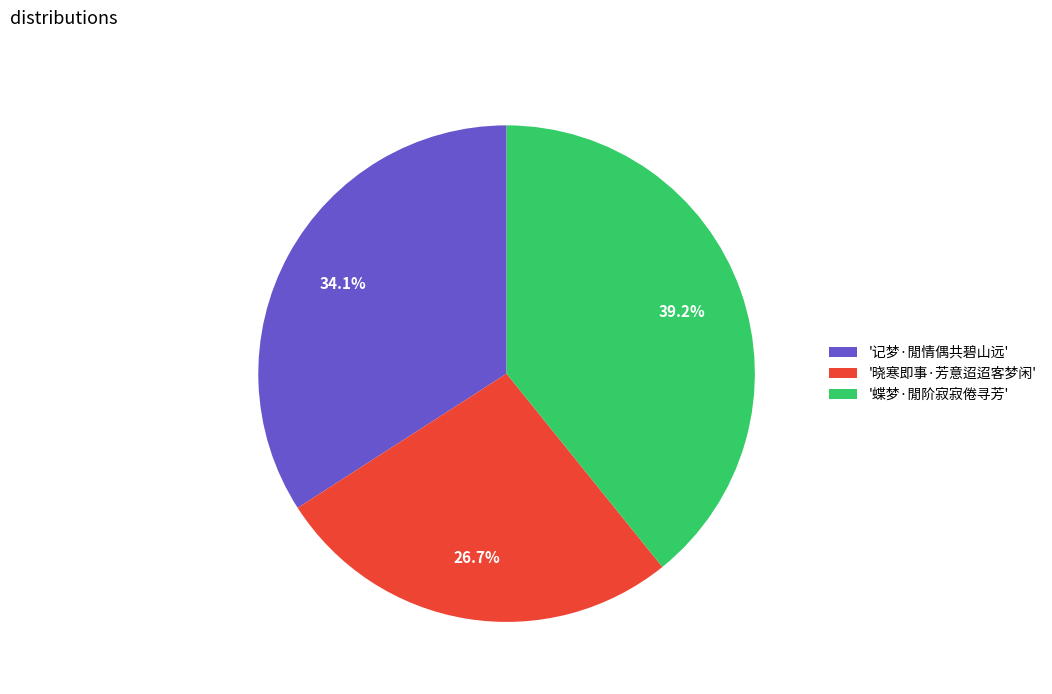

Rank the categories by value from lowest to highest.

'晓寒即事·芳意迢迢客梦闲', '记梦·閒情偶共碧山远', '蝶梦·閒阶寂寂倦寻芳'